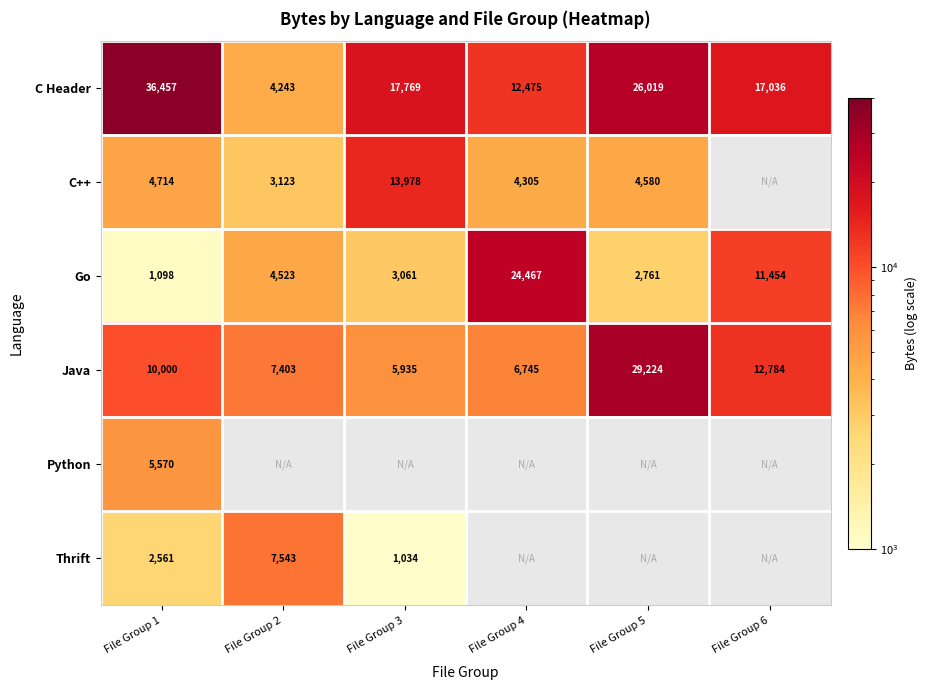

How many C Header values are between 12475 and 26019?

4